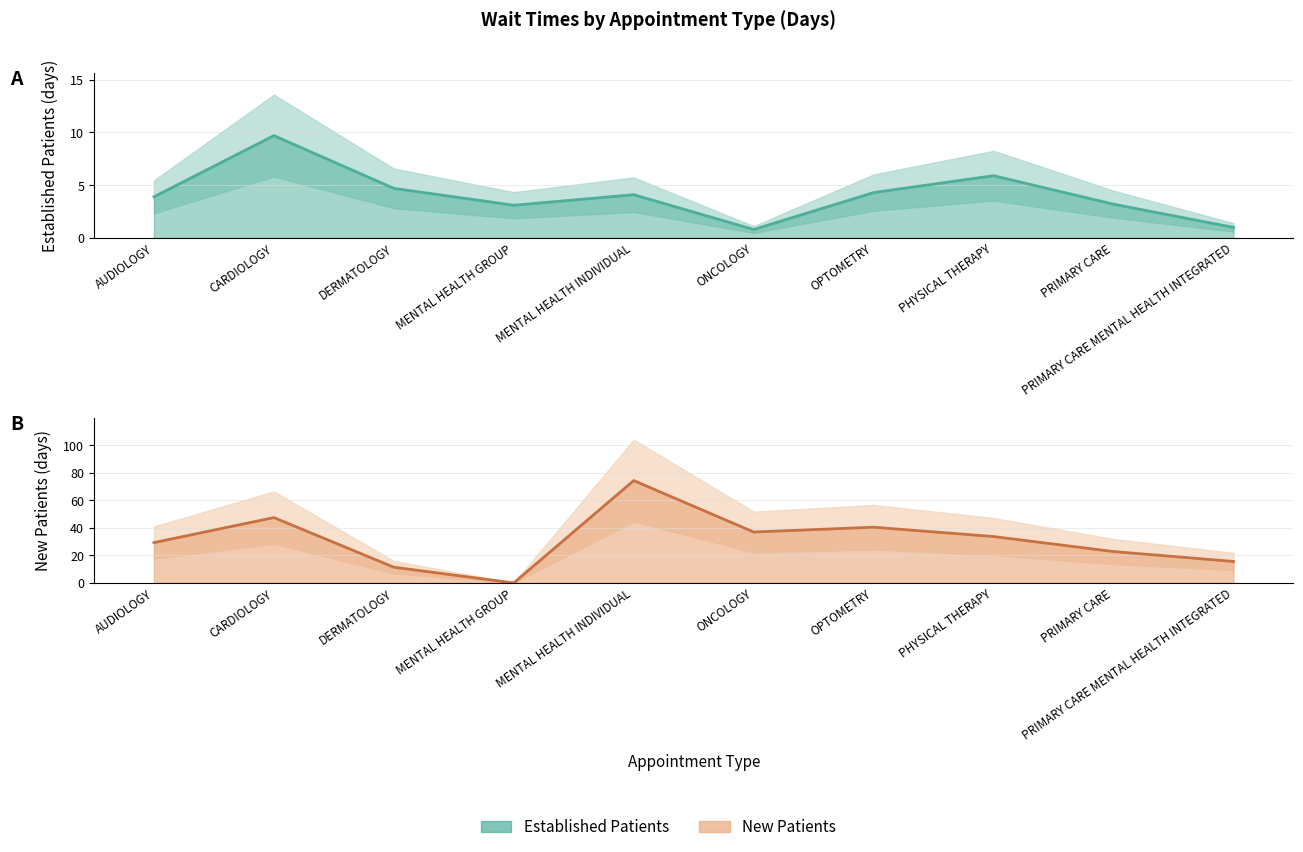

Rank the series at AUDIOLOGY from lowest to highest value.

EstablishedPatients_line, NewPatients_line